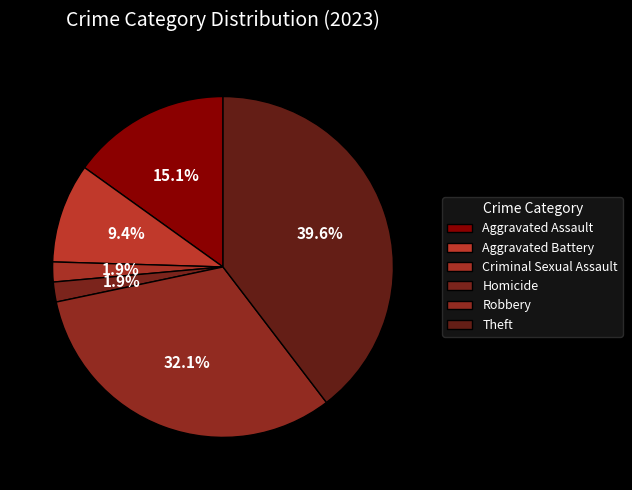

Is Robbery the majority of the pie?

No